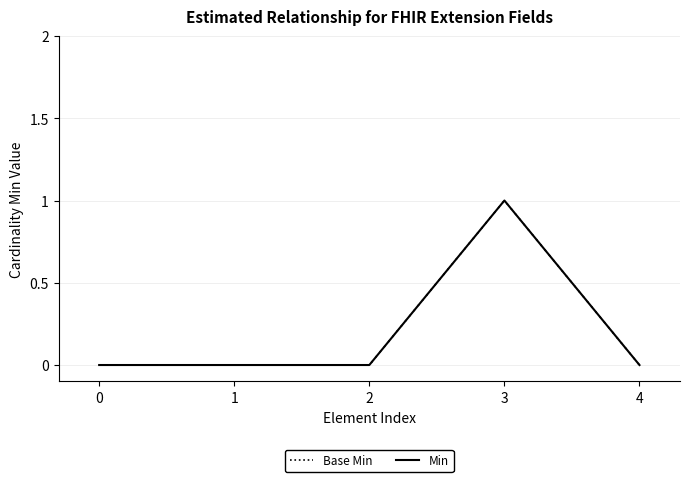

Is this an area chart (filled region under the line)?

No